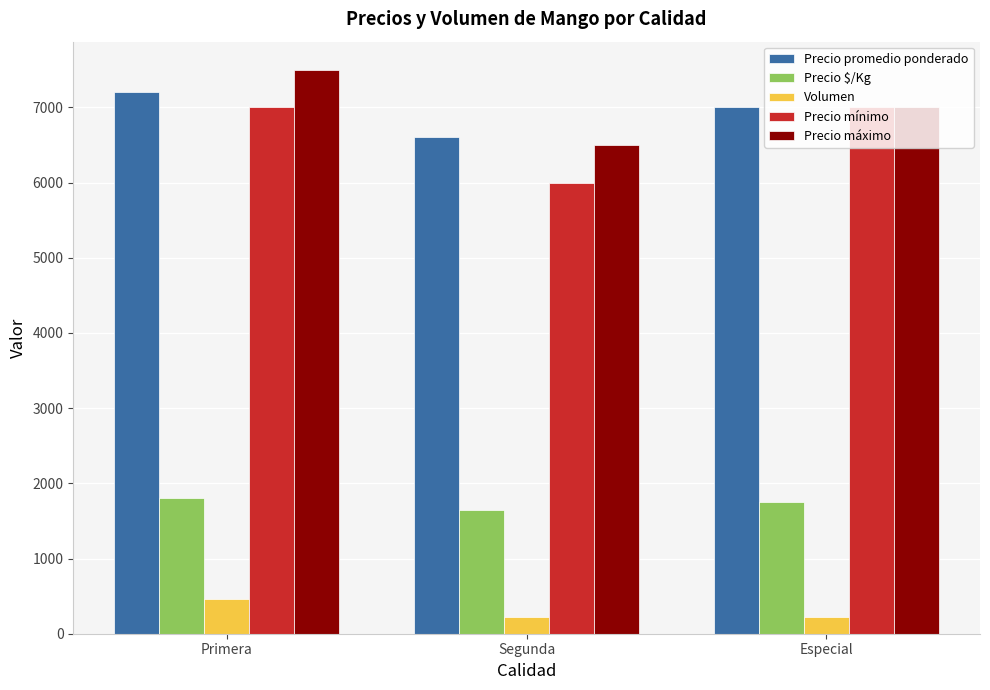

What is the sum of all Precio mínimo values?

20000